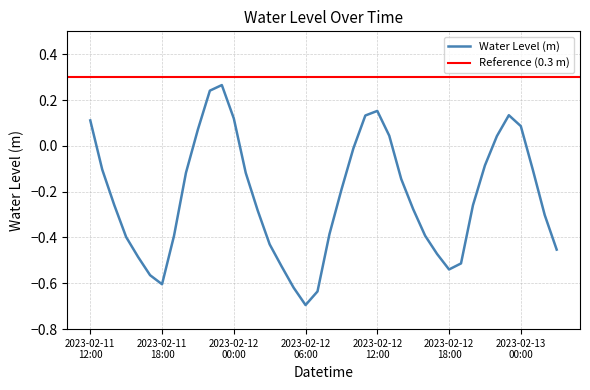

How many points are lower than both their immediate neighbors (excluding endpoints)?

3